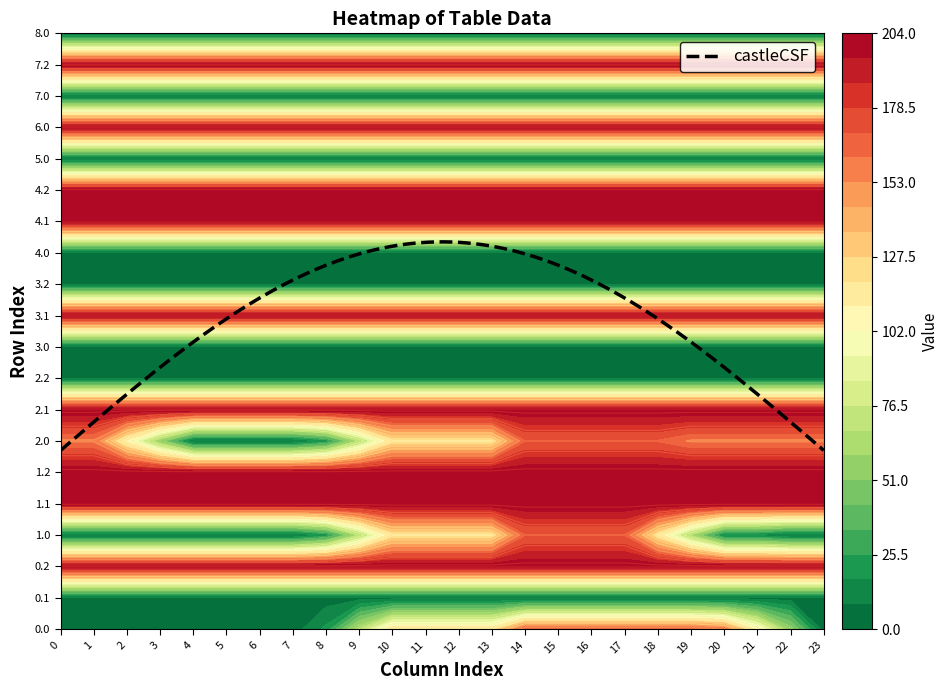

What is the total value across all series at 11?

2220.0